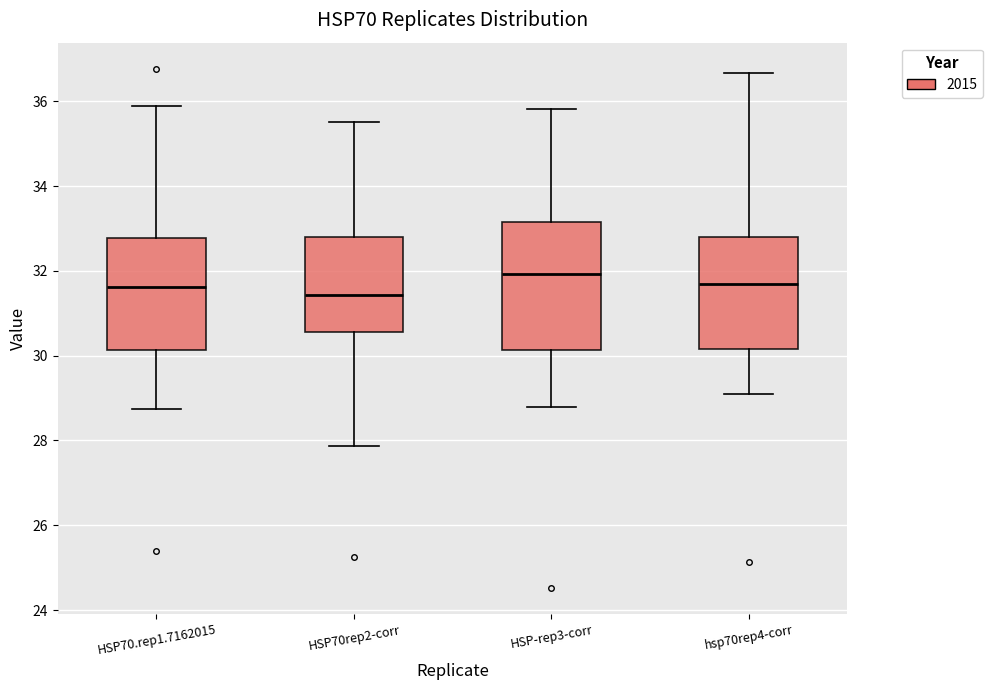

Reading left to right, read every box against the y-axis: the position of its median line, the range the box covers, and the ends of its whiskers. The values are not printed on the chart, so give them approximately, as read against the axis.

HSP70.rep1.7162015: median 31.6, box 30.2 to 32.8, whiskers 28.8 to 35.8
HSP70rep2-corr: median 31.4, box 30.6 to 32.8, whiskers 27.8 to 35.6
HSP-rep3-corr: median 32.0, box 30.2 to 33.2, whiskers 28.8 to 35.8
hsp70rep4-corr: median 31.6, box 30.2 to 32.8, whiskers 29.2 to 36.6